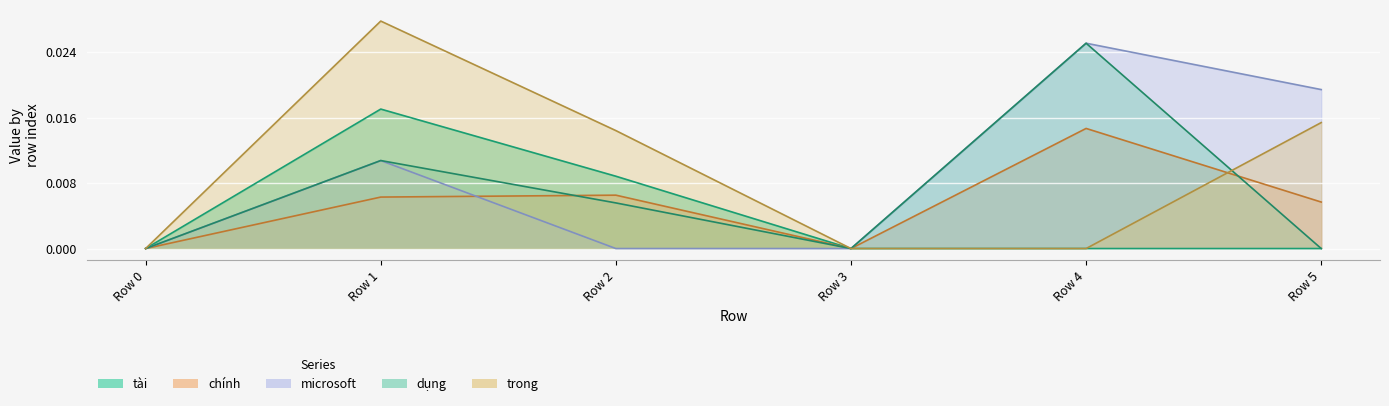

Which has a higher value, Row 2 or Row 3?

Row 2